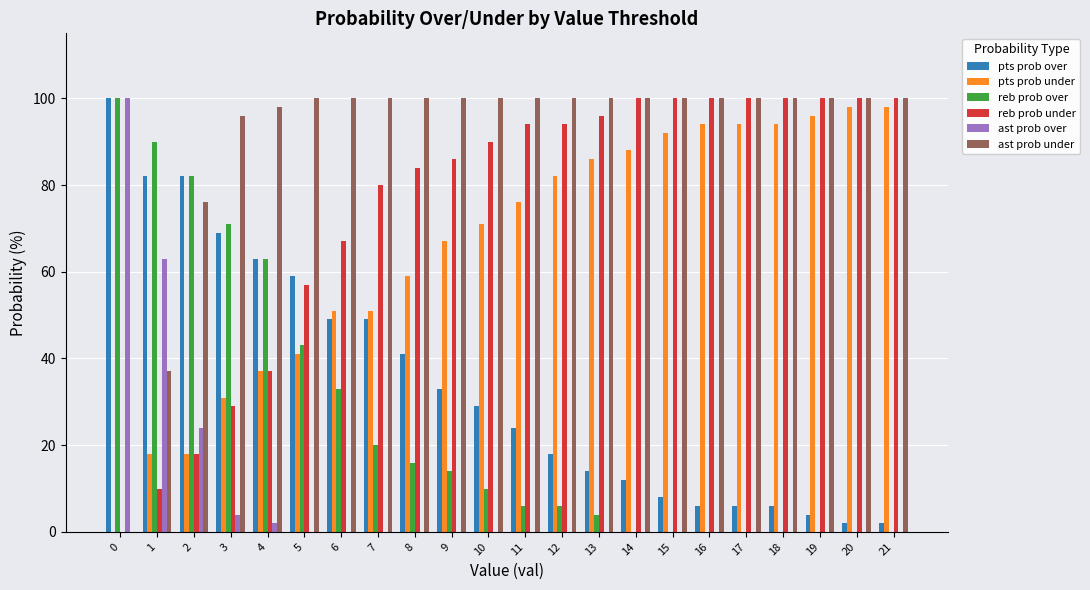

The ast prob over series shows 4 at 3. True or false?

True